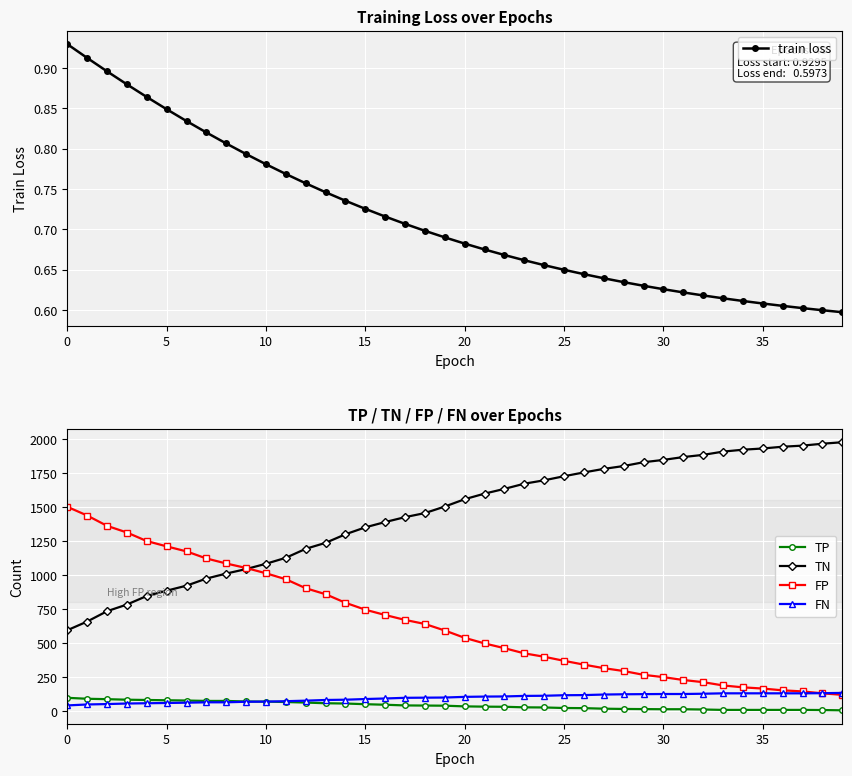

At 14, list the series in order from smallest to largest.

train loss, TP, FN, FP, TN